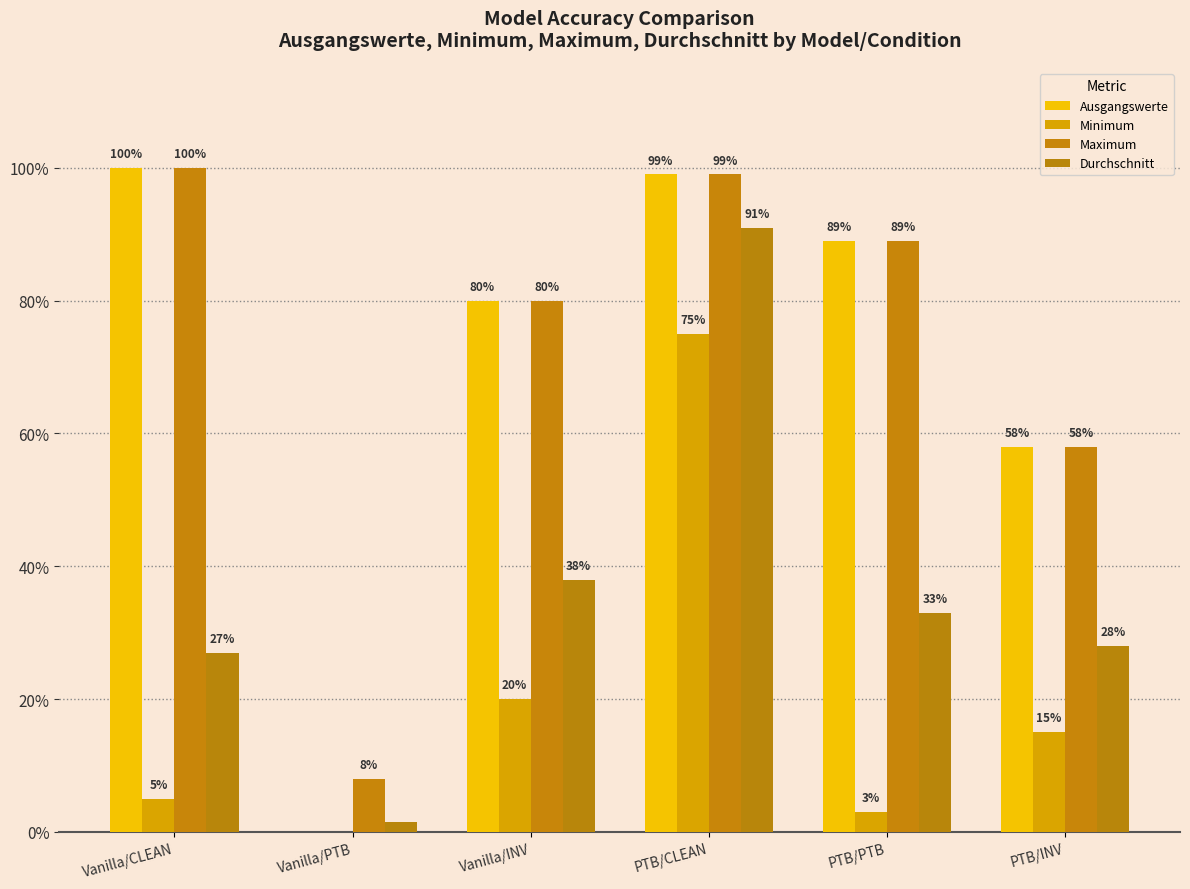

What is the difference between the Maximum values at PTB/PTB and PTB/INV?

0.3